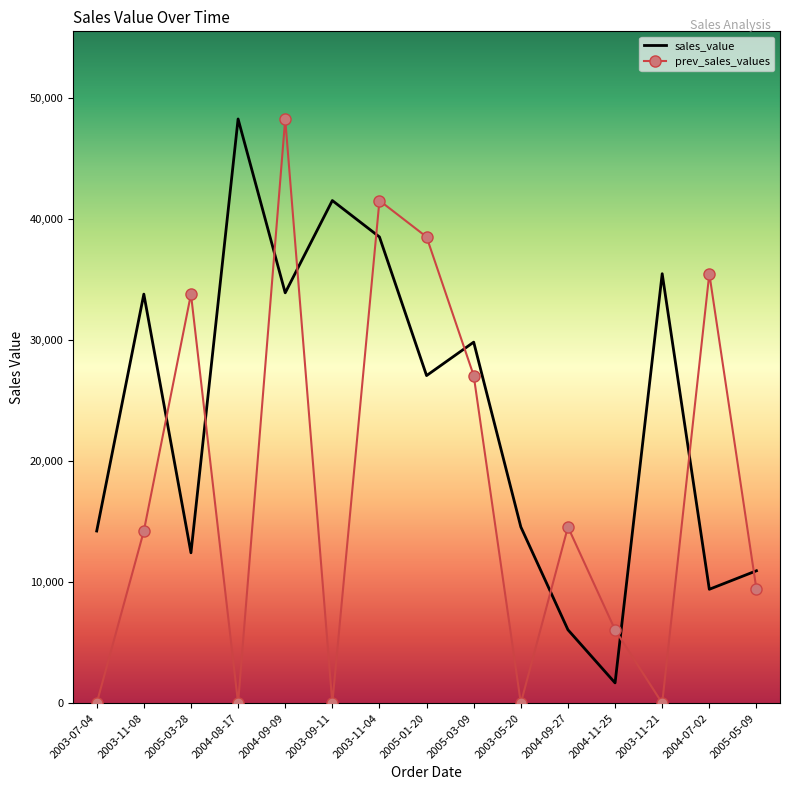

At which category is the sum across all series the highest?

2004-09-09